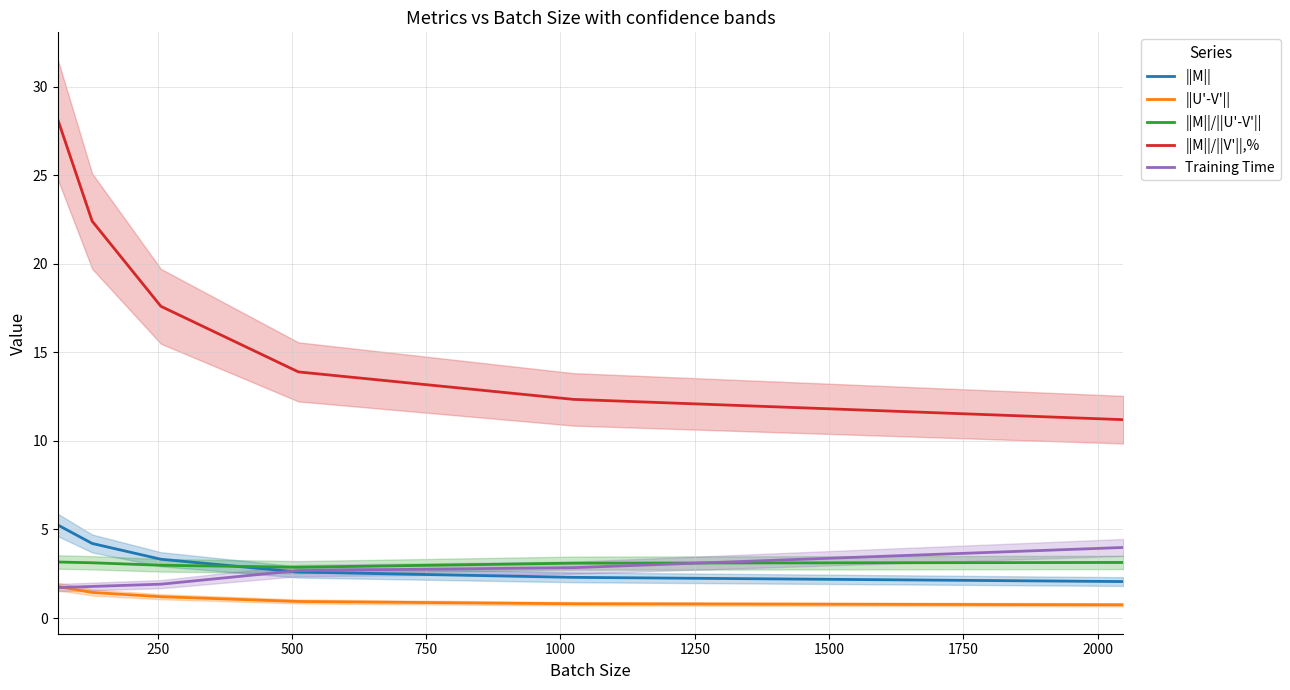

What is the maximum value for ||M||?

5.3